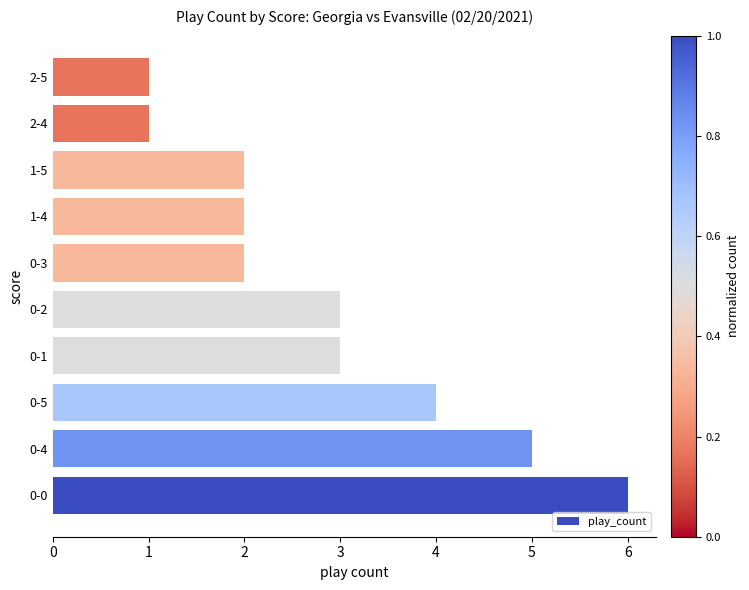

What is the ratio of the value at 0-4 to the value at 0-0?

0.8